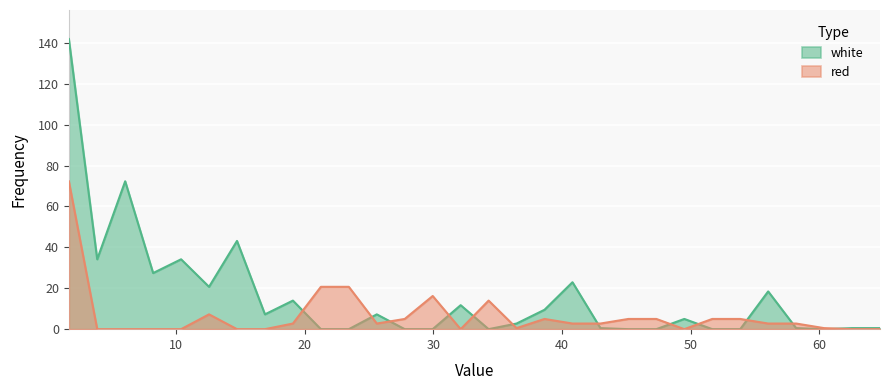

Which series has the largest total across all categories?

white